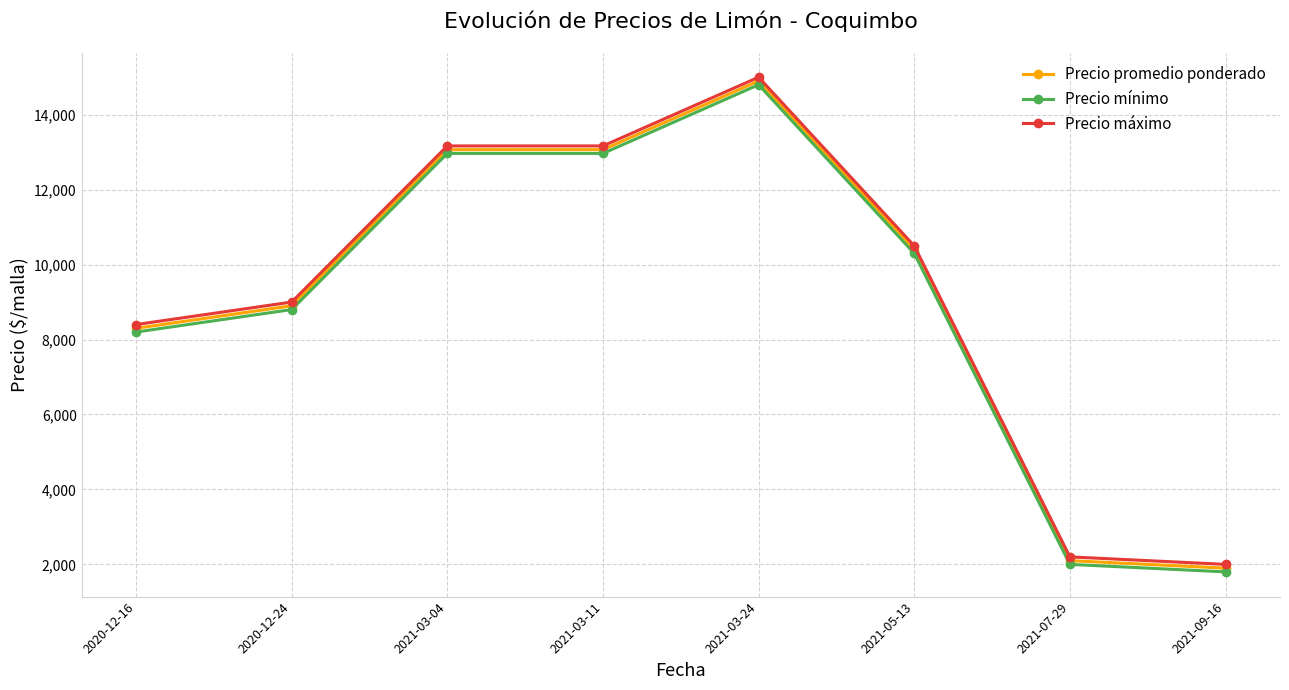

At how many categories does at least one series exceed 2311?

6